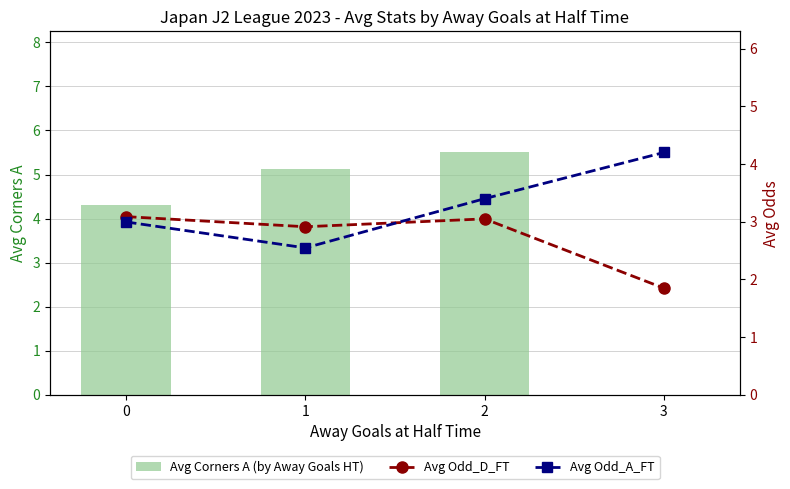

Which category has the highest value in the Avg Odd_A_FT series?

3